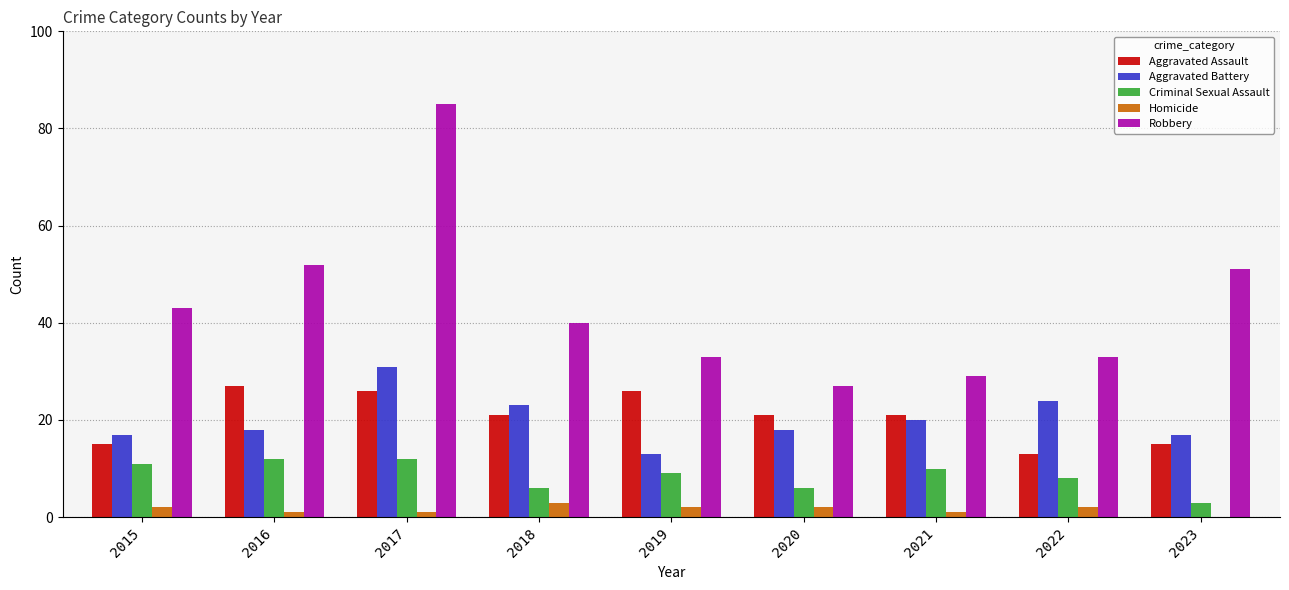

At which label is Aggravated Battery closest to 22?

2018